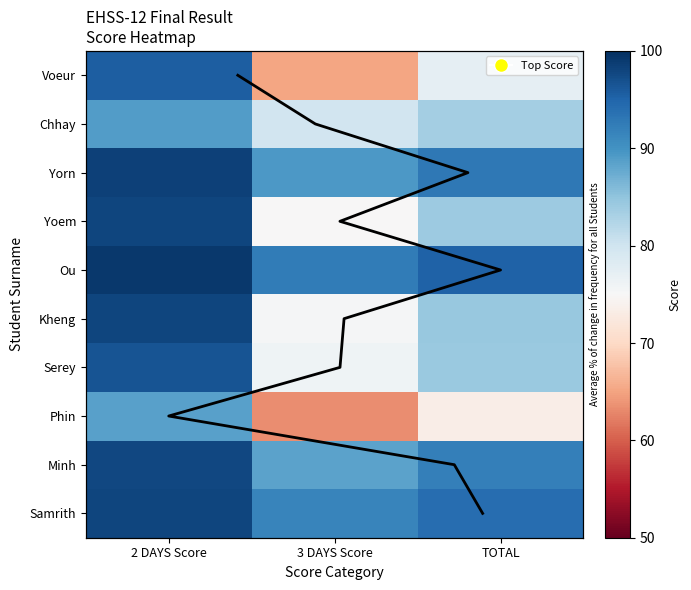

What is the minimum value shown in the chart?

63.3